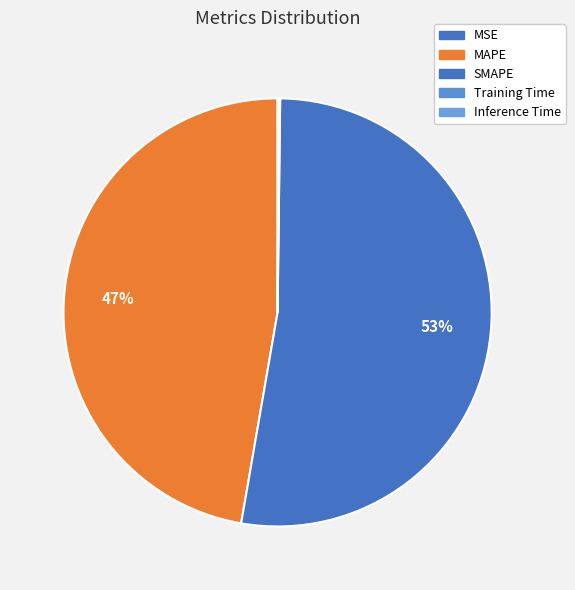

What is the majority slice?

SMAPE